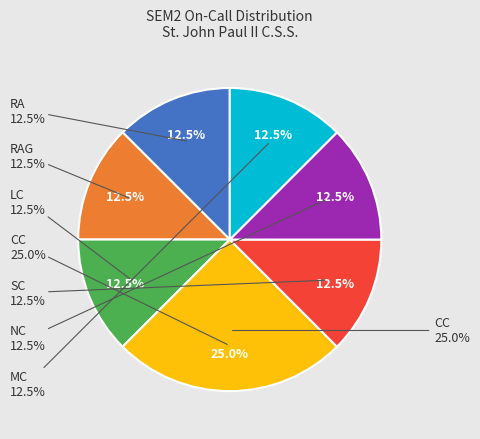

Is there any slice that represents more than half of the pie?

No